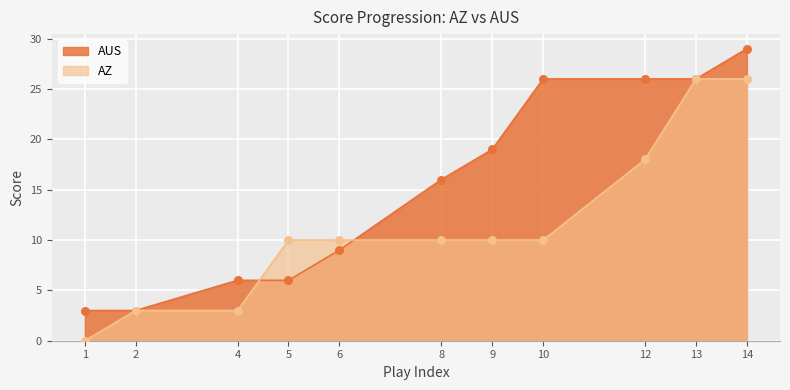

At how many categories does at least one series exceed 17?

5